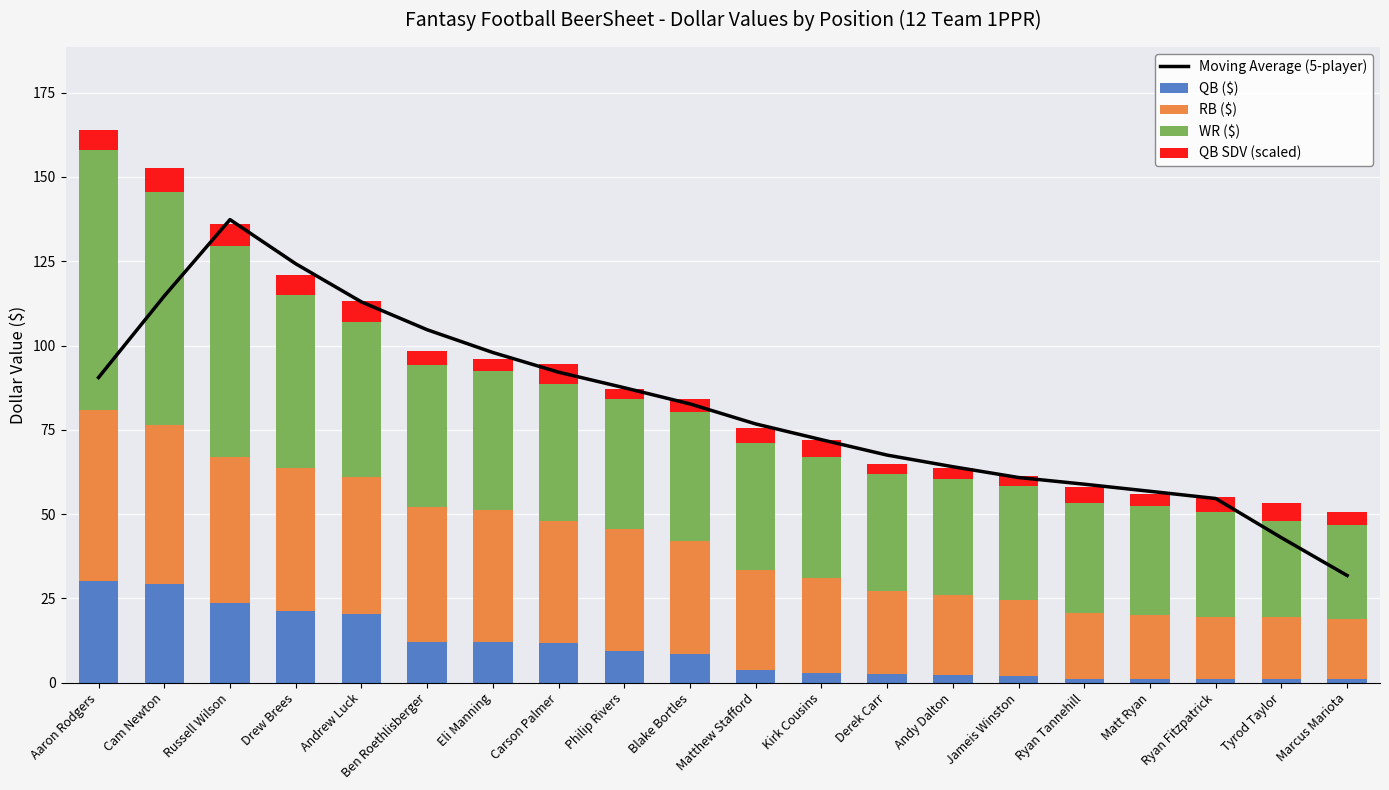

Where does the RB ($) series first go above 33?

Aaron Rodgers